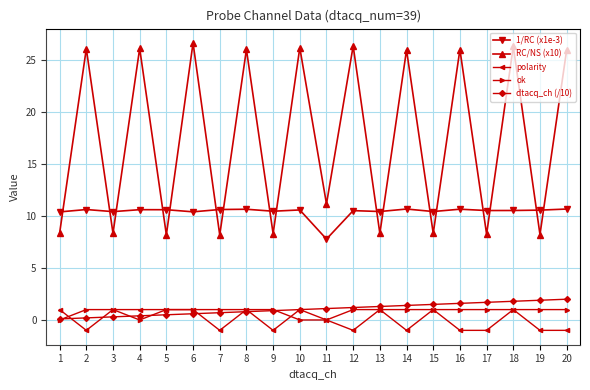

The 1/RC (x1e-3) series shows 10.4 at 1. True or false?

True